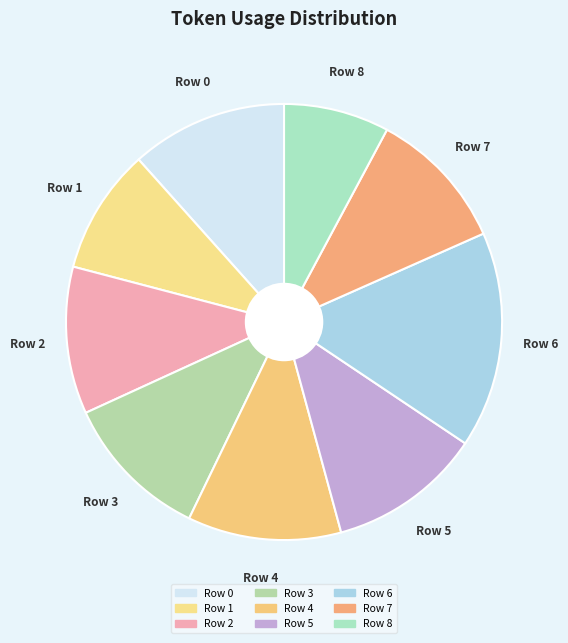

To the nearest percent, what is the average slice percentage?

11%